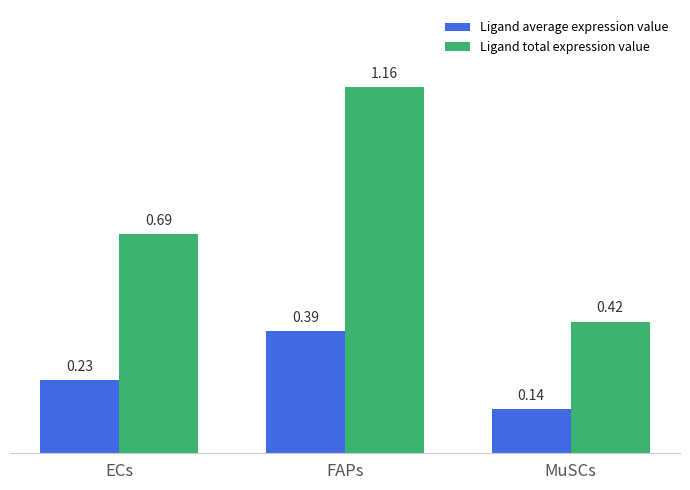

What position from the right is ECs?

3